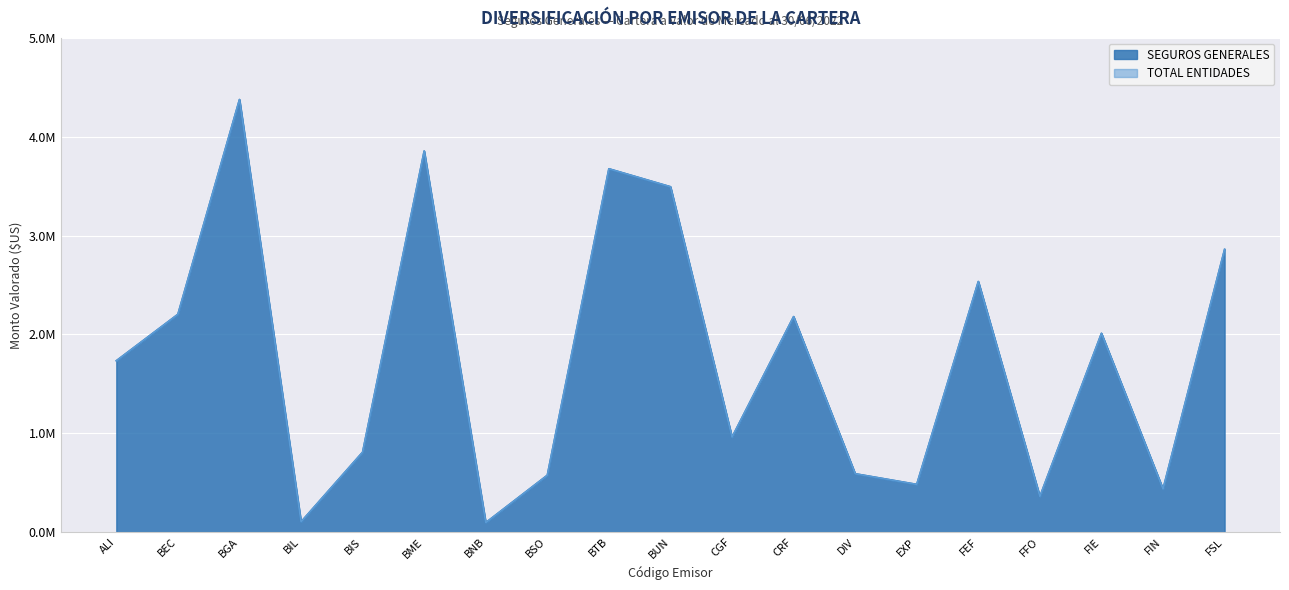

The TOTAL ENTIDADES (MONTO $US) series shows 959965.2 at CGF. True or false?

True